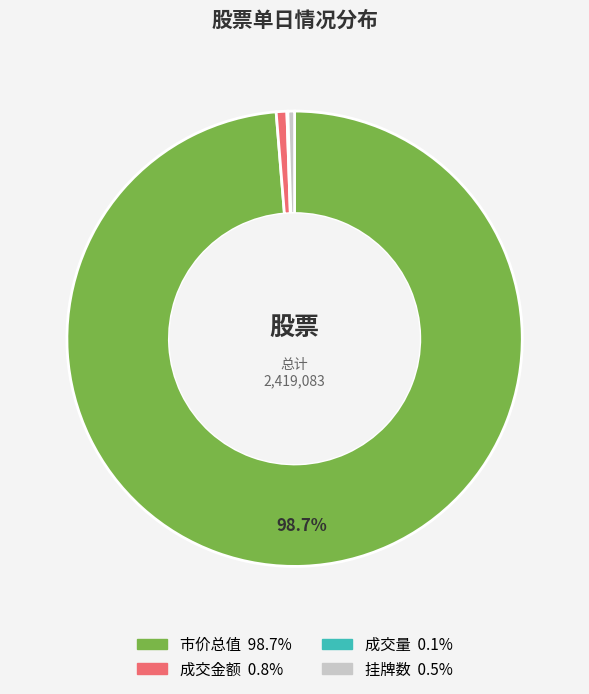

Is there a majority slice in this chart?

Yes